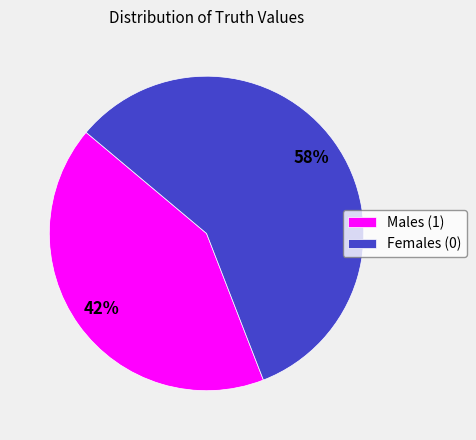

What is the smallest slice in the pie chart?

Males (1)